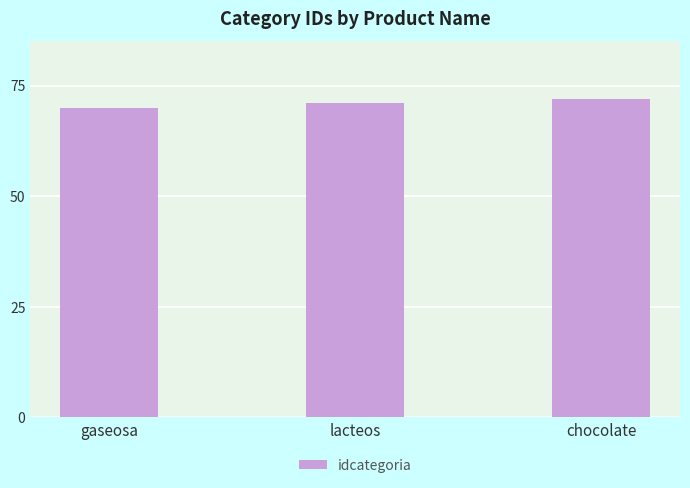

What position from the left is lacteos?

2